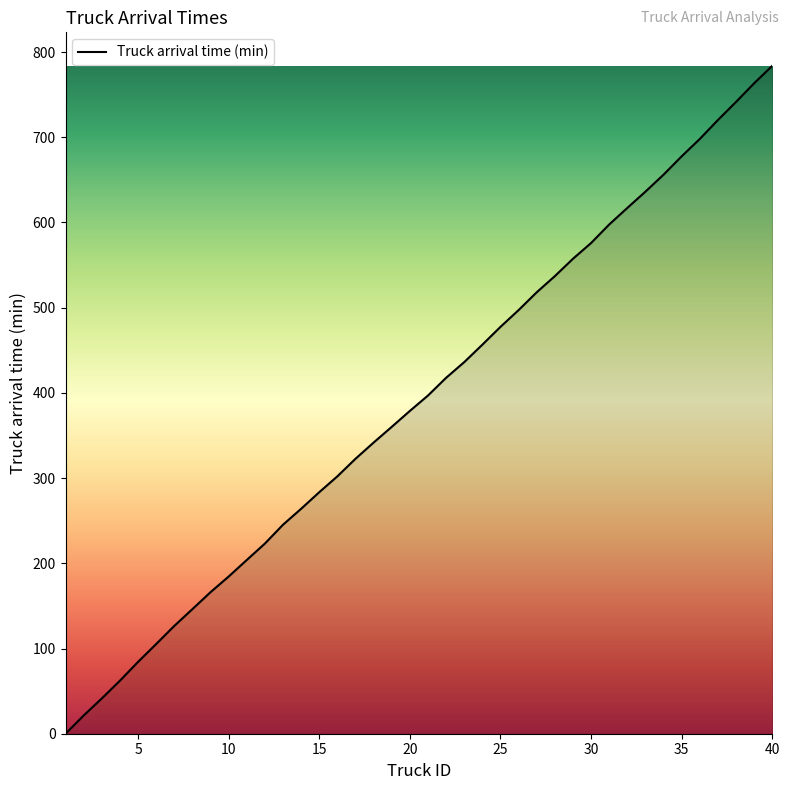

What is the difference between the maximum and minimum values?

783.9